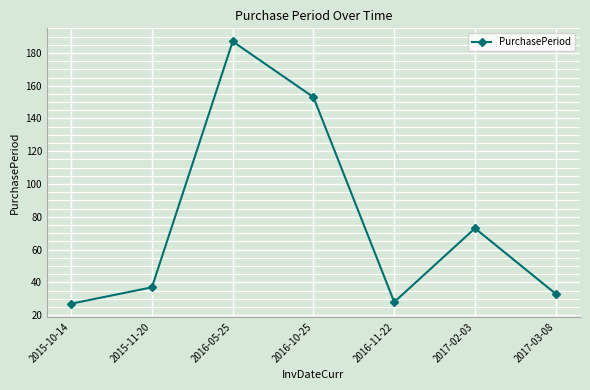

How many data points are less than 37?

3